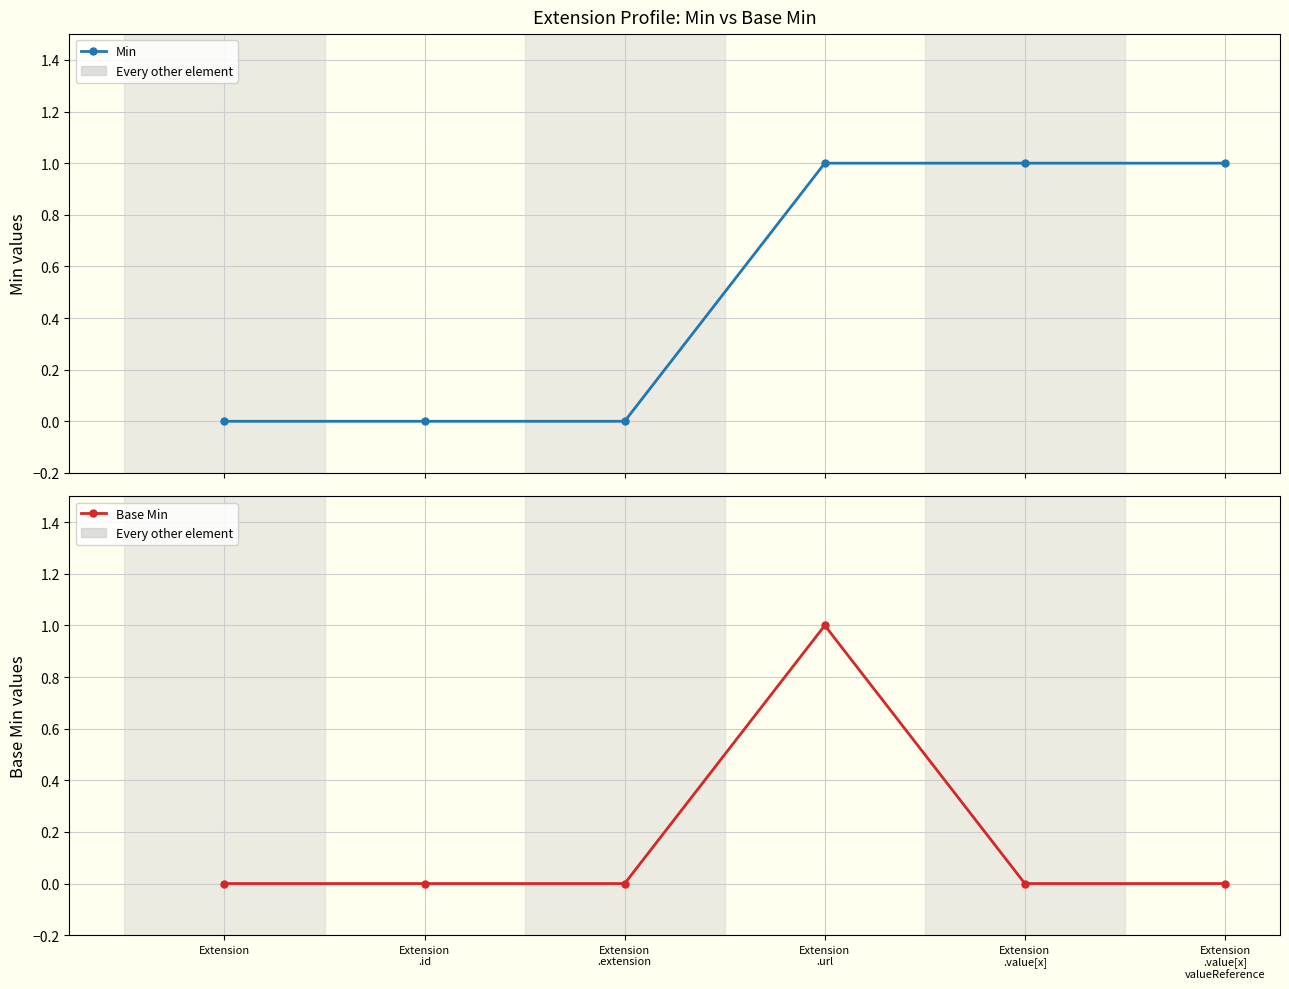

Which series has the largest total across all categories?

Min